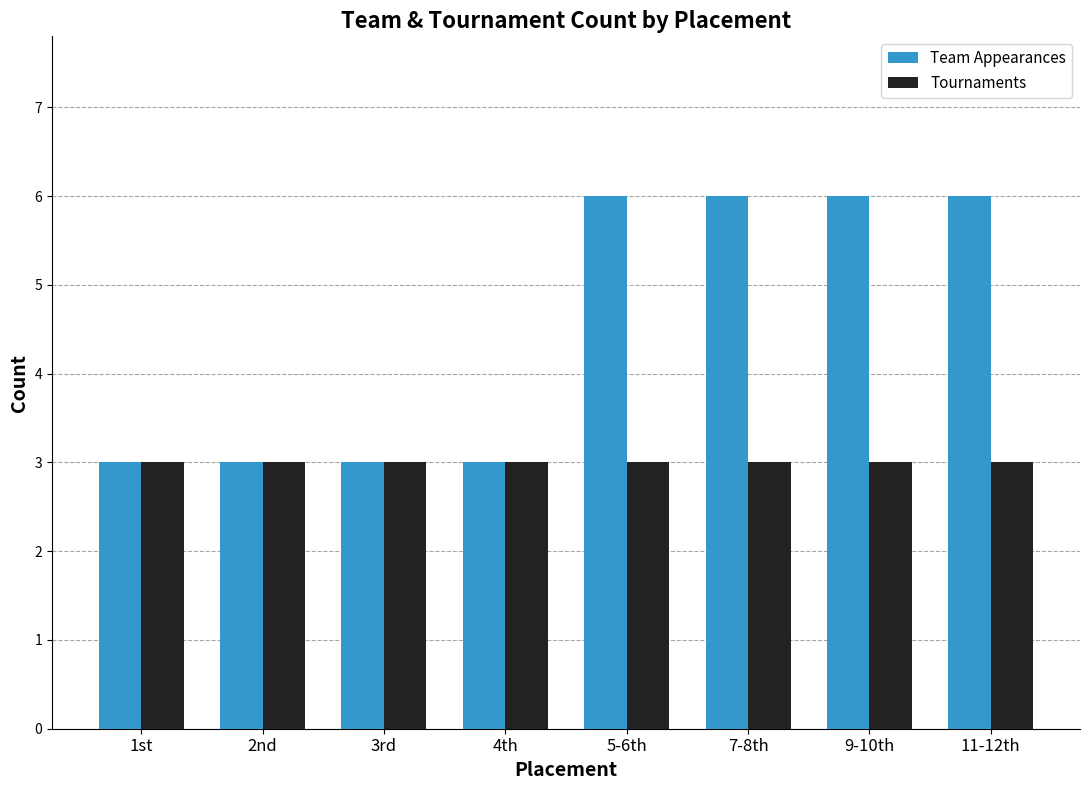

What is the label of the 1st bar from the left?

1st